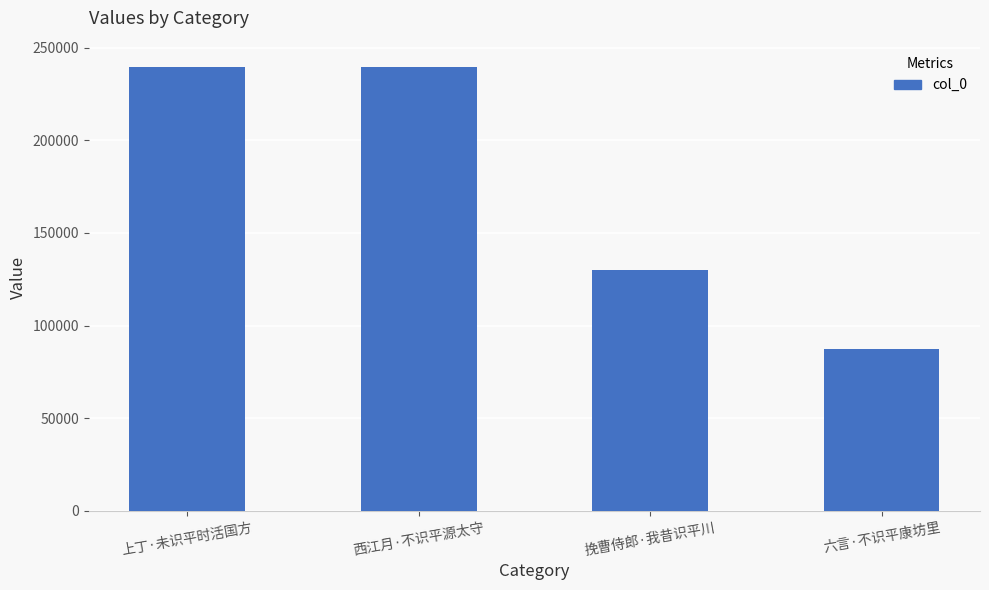

What is the approximate value at 西江月·不识平源太守, to the nearest 100?

239500